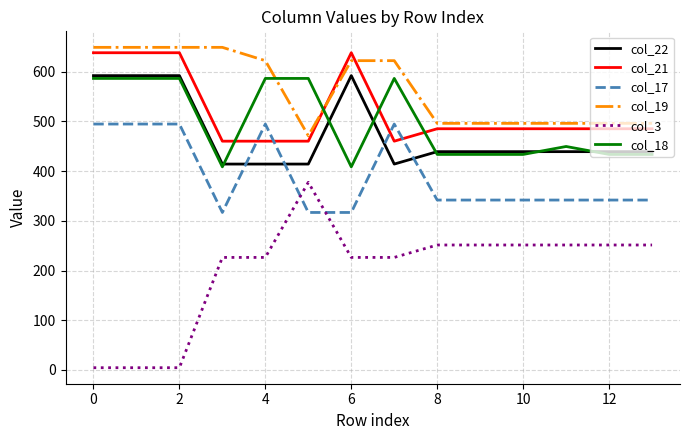

True or false: col_3 and col_17 cross at least once.

True